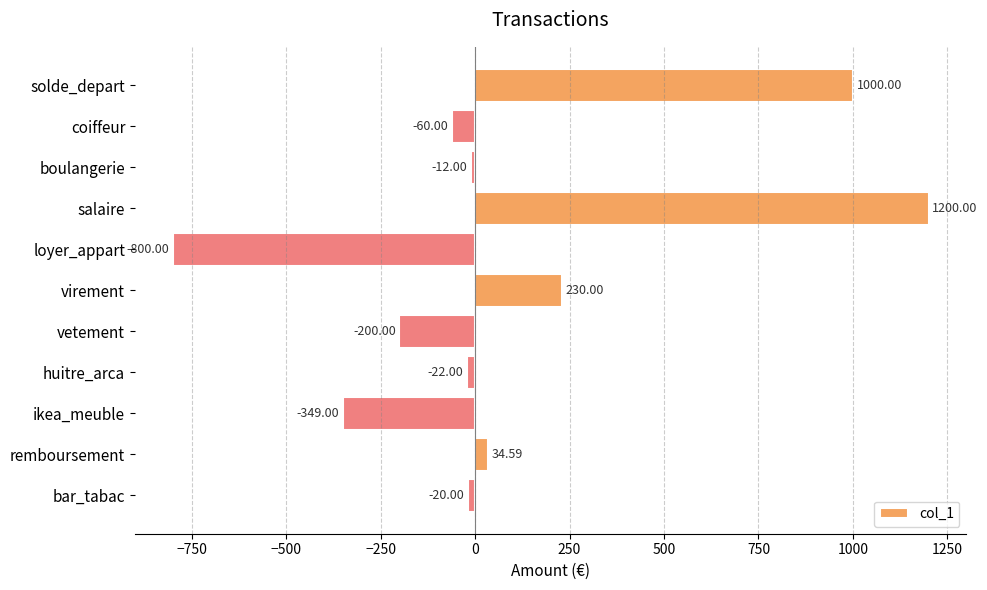

Where is the data nearest to the value 200?

virement